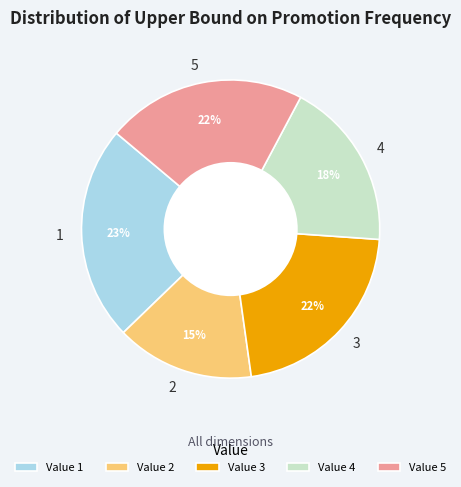

Between 4 and 5, which is larger?

5